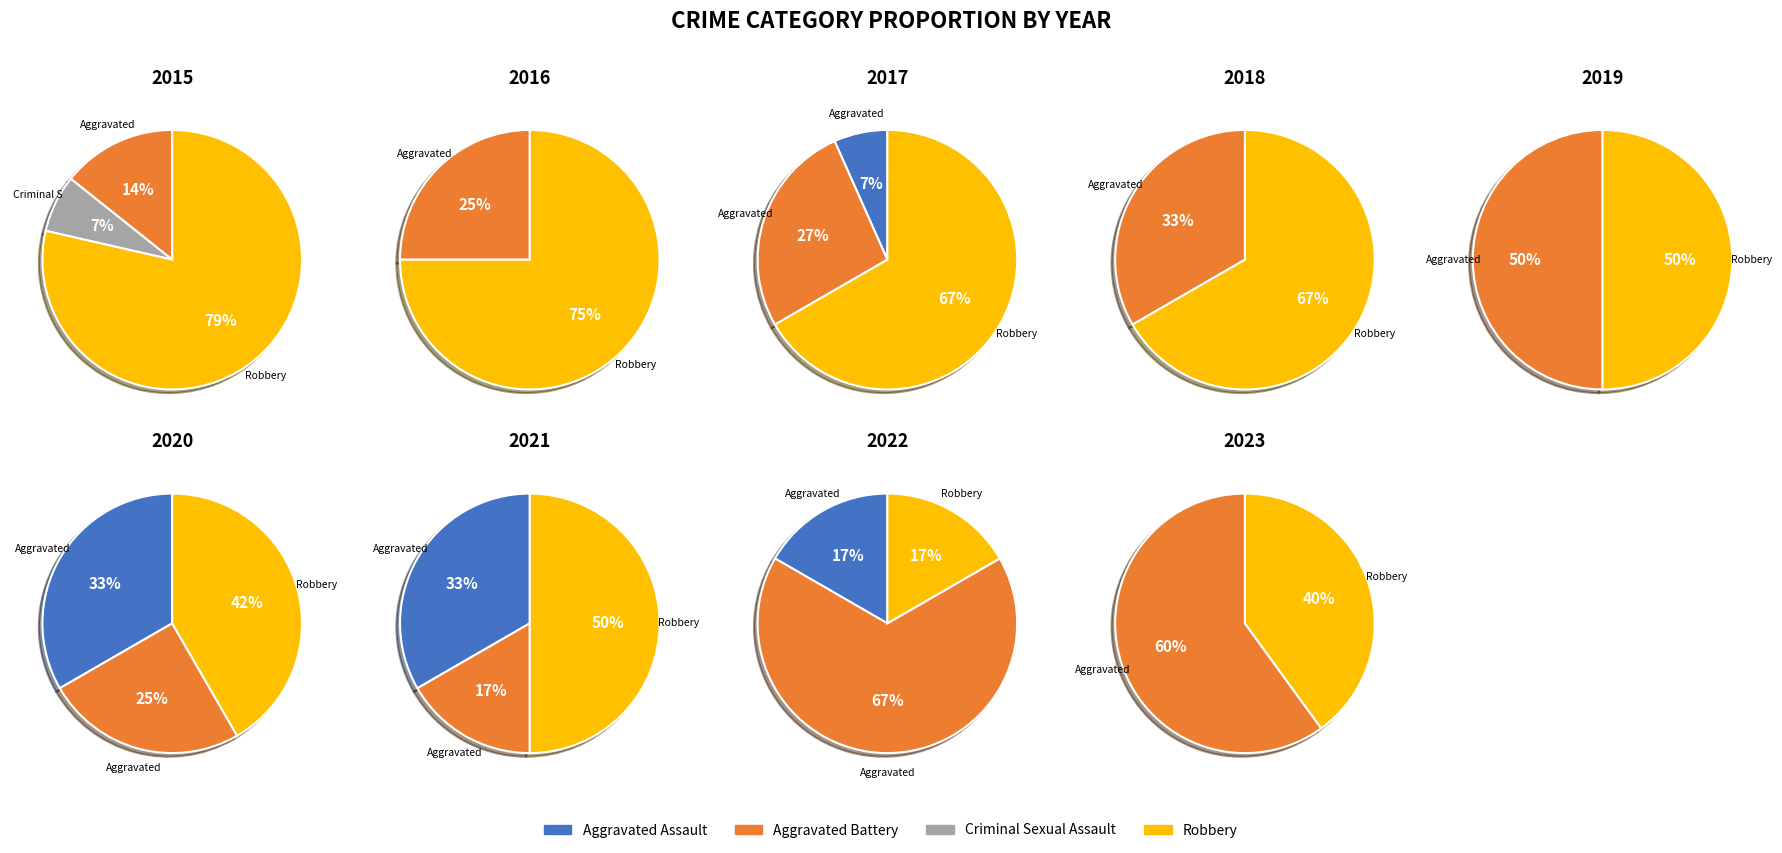

What is the smallest slice in the pie chart?

Aggravated Assault